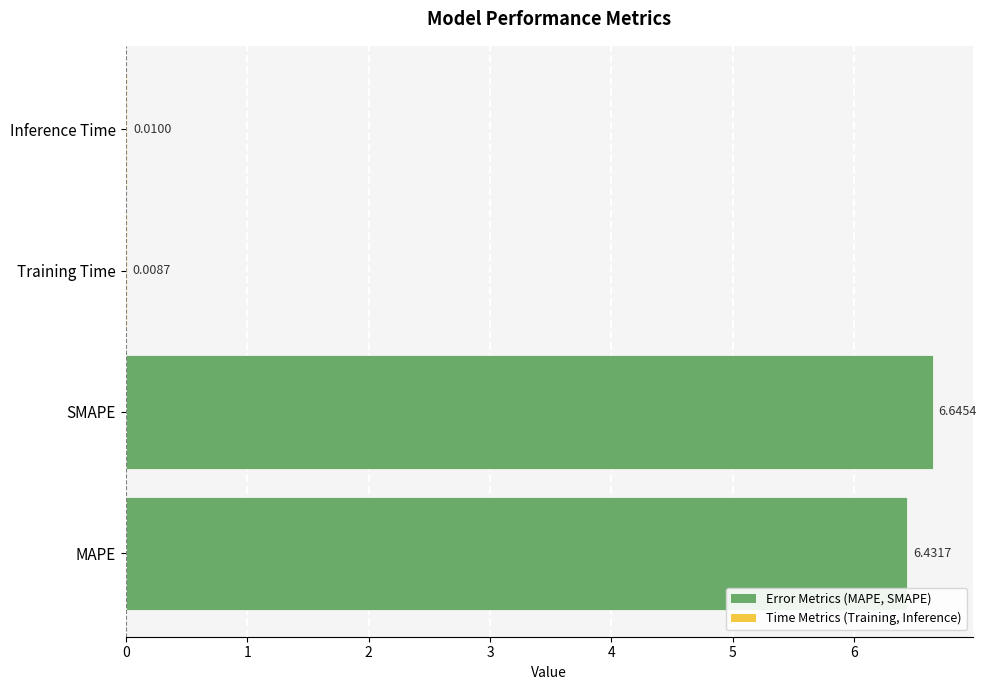

What is the sum of all values?

13.1